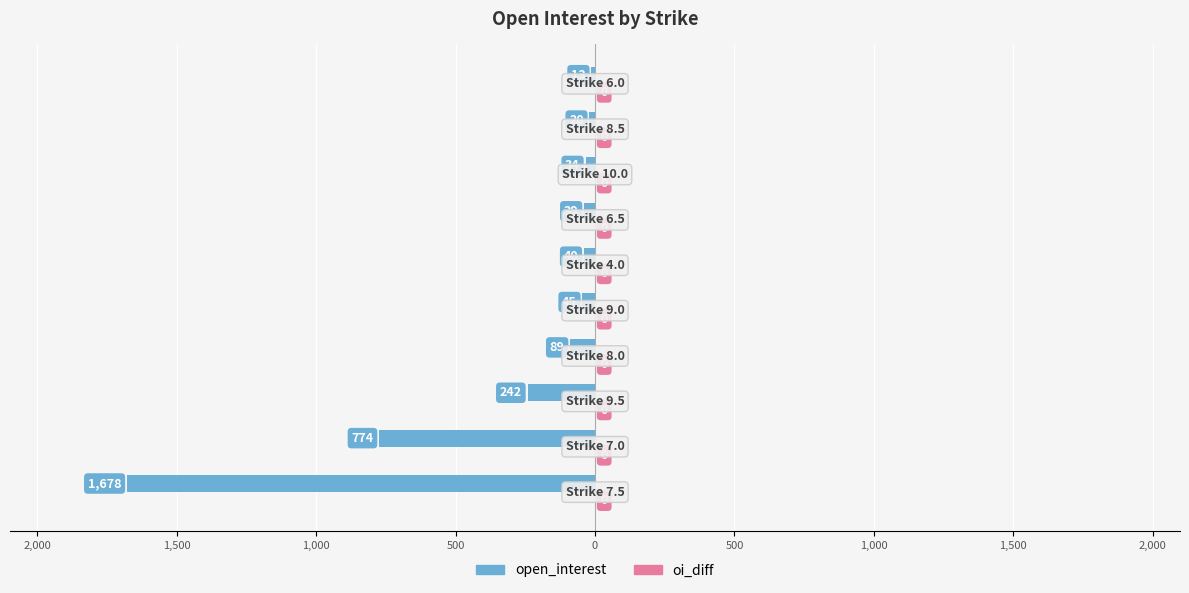

Does the chart contain any negative values?

Yes